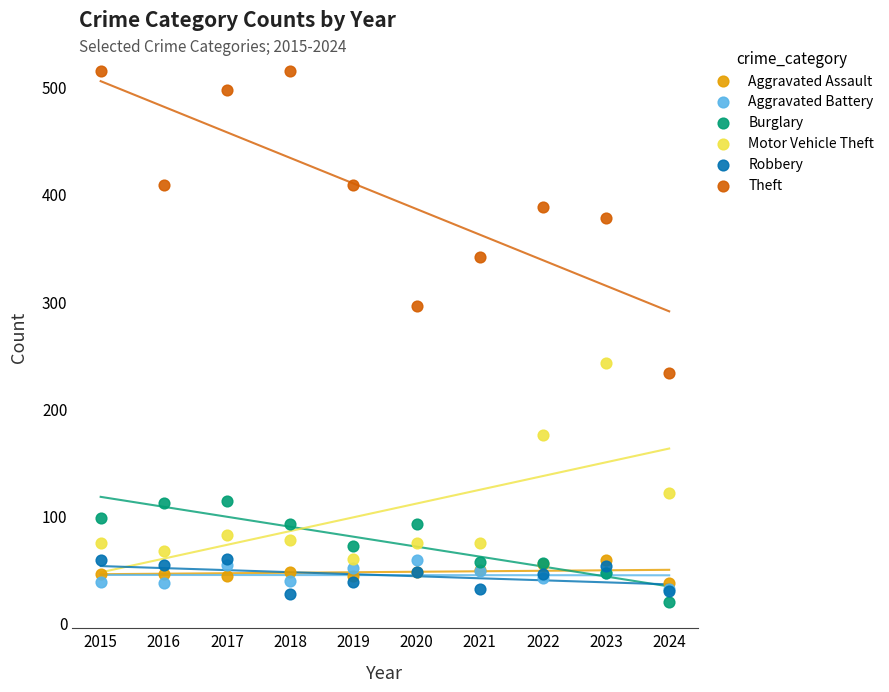

What are all the series names shown in the legend?

Aggravated Assault, Aggravated Battery, Burglary, Motor Vehicle Theft, Robbery, Theft